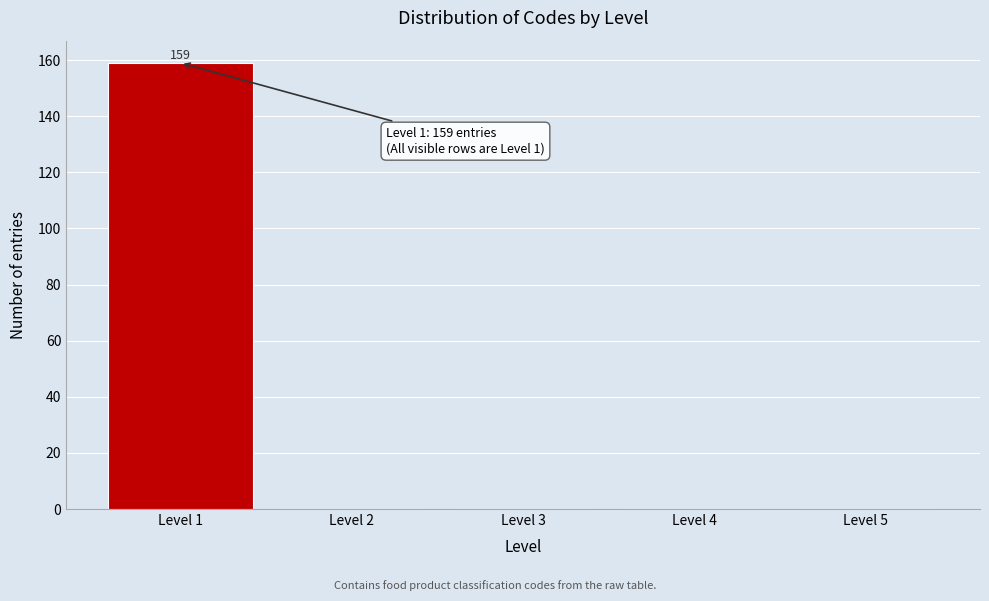

Which range on the x-axis has the tallest bar?

0.5 to 1.5